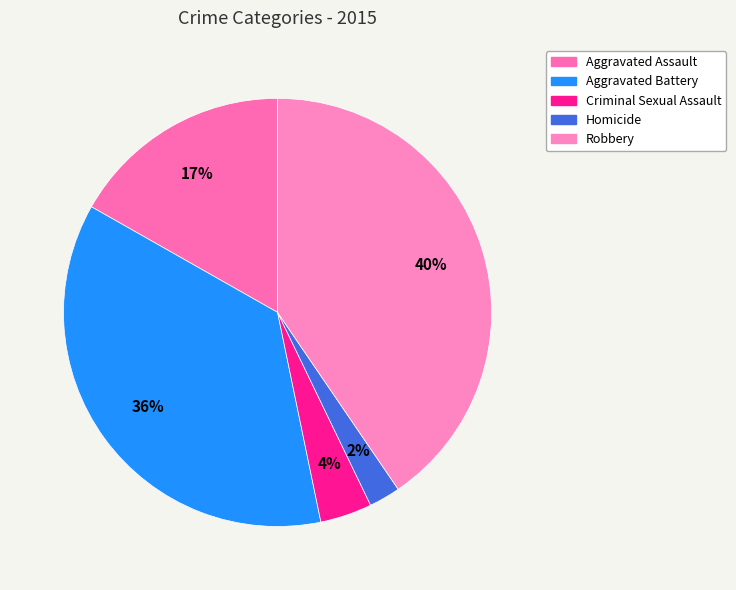

To the nearest percent, what is the difference between the largest and smallest slice percentages?

38%